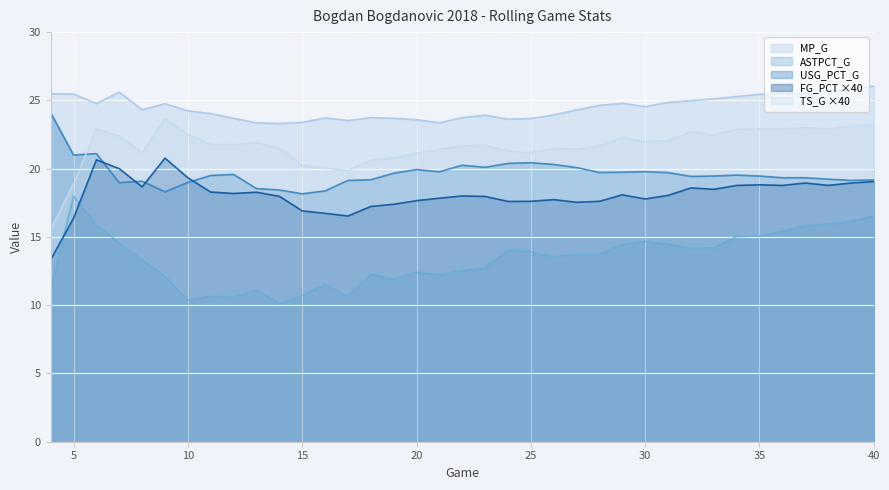

How many lines are shown in the chart?

5